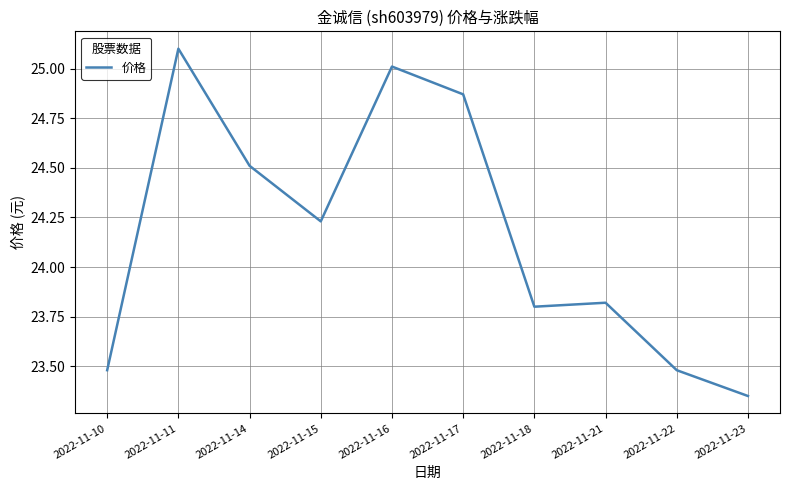

How many interior local valleys (lower than both neighbors) does the data have?

2